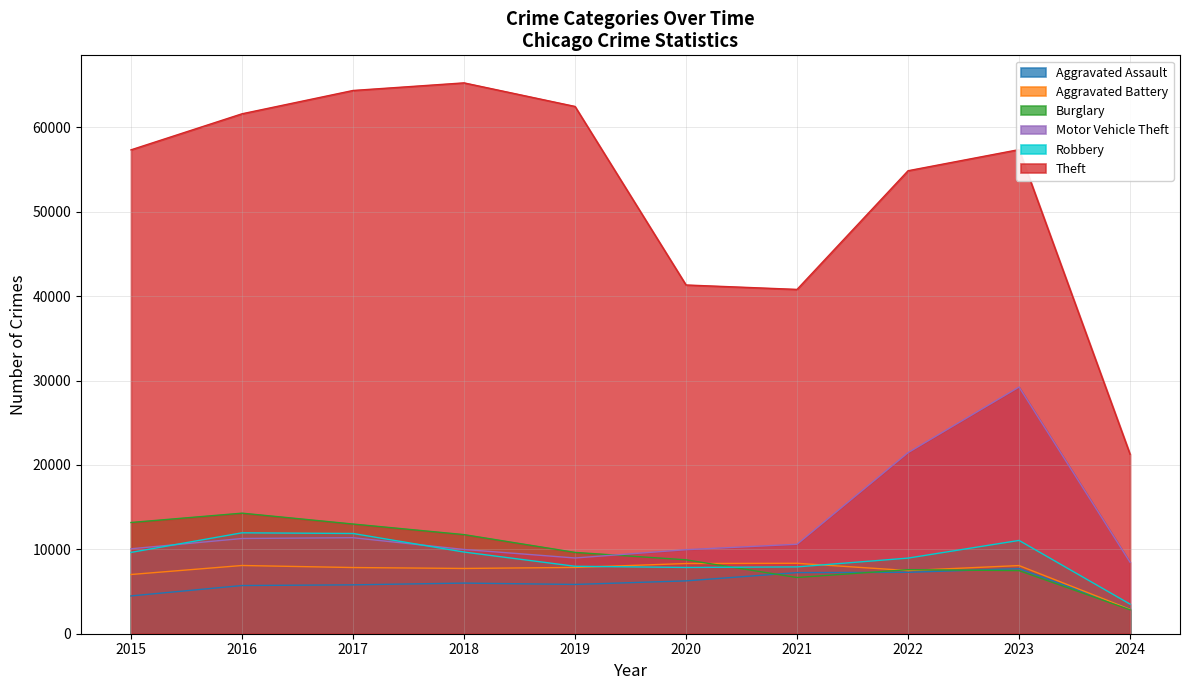

True or false: Aggravated Battery has a value of 7845 at 2017.

True